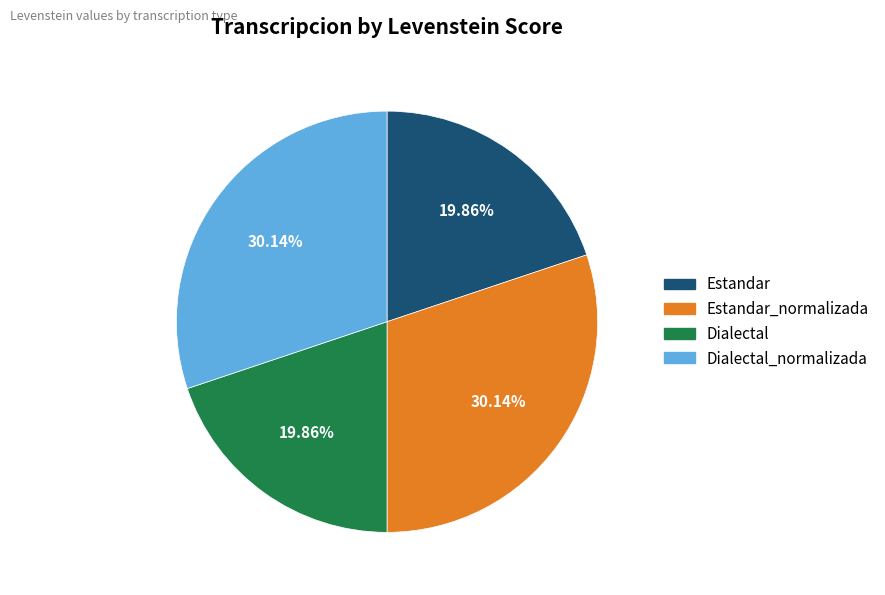

Is there any slice that represents more than half of the pie?

No